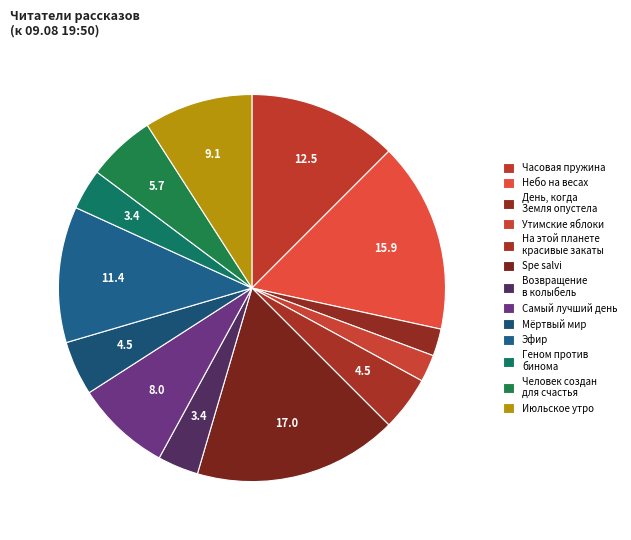

What is the change in value from Геном против бинома to Человек создан для счастья?

+2